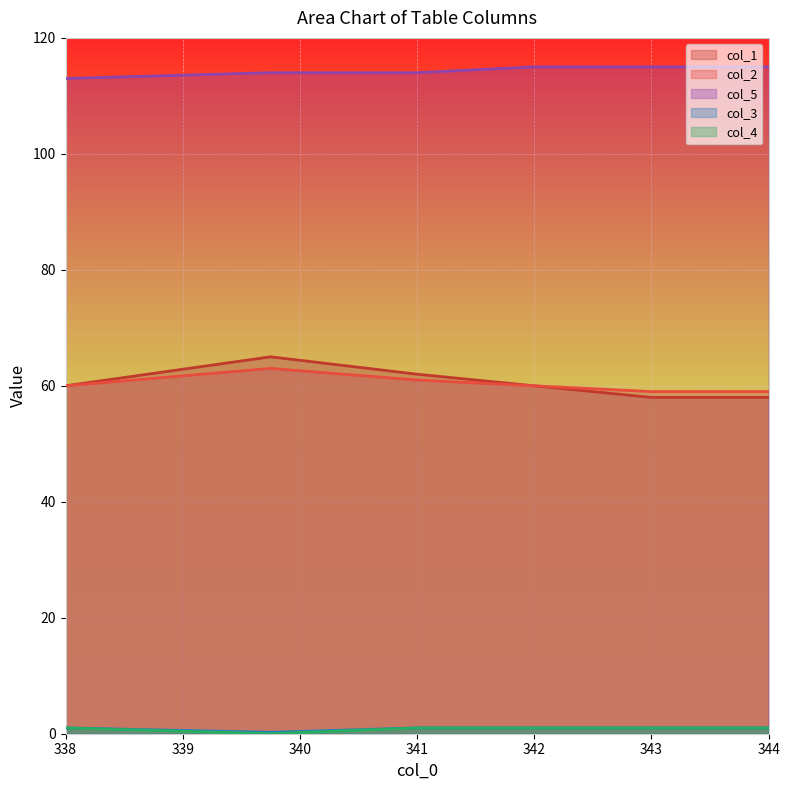

What is the sum of the col_1 values at 338 and 342?

120.0